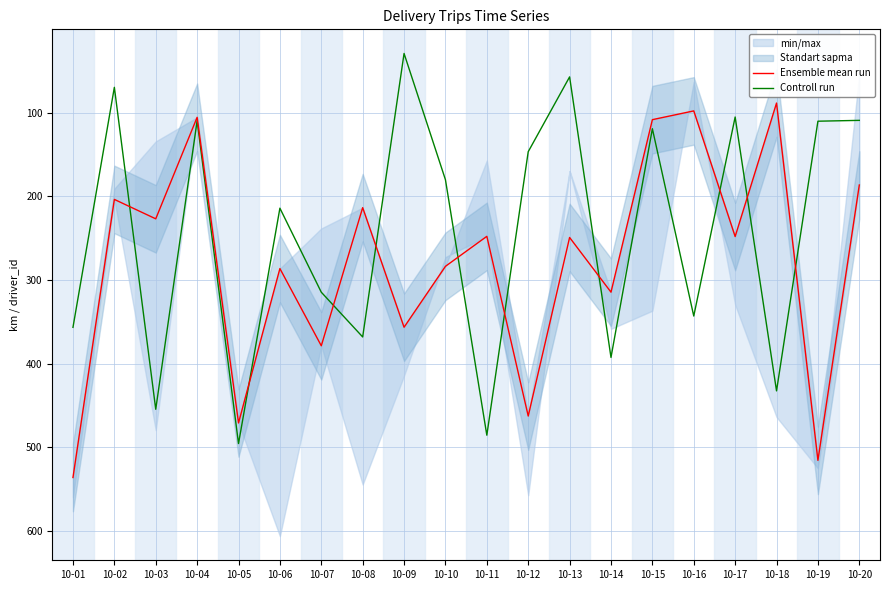

Is this an area chart (filled region under the line)?

No